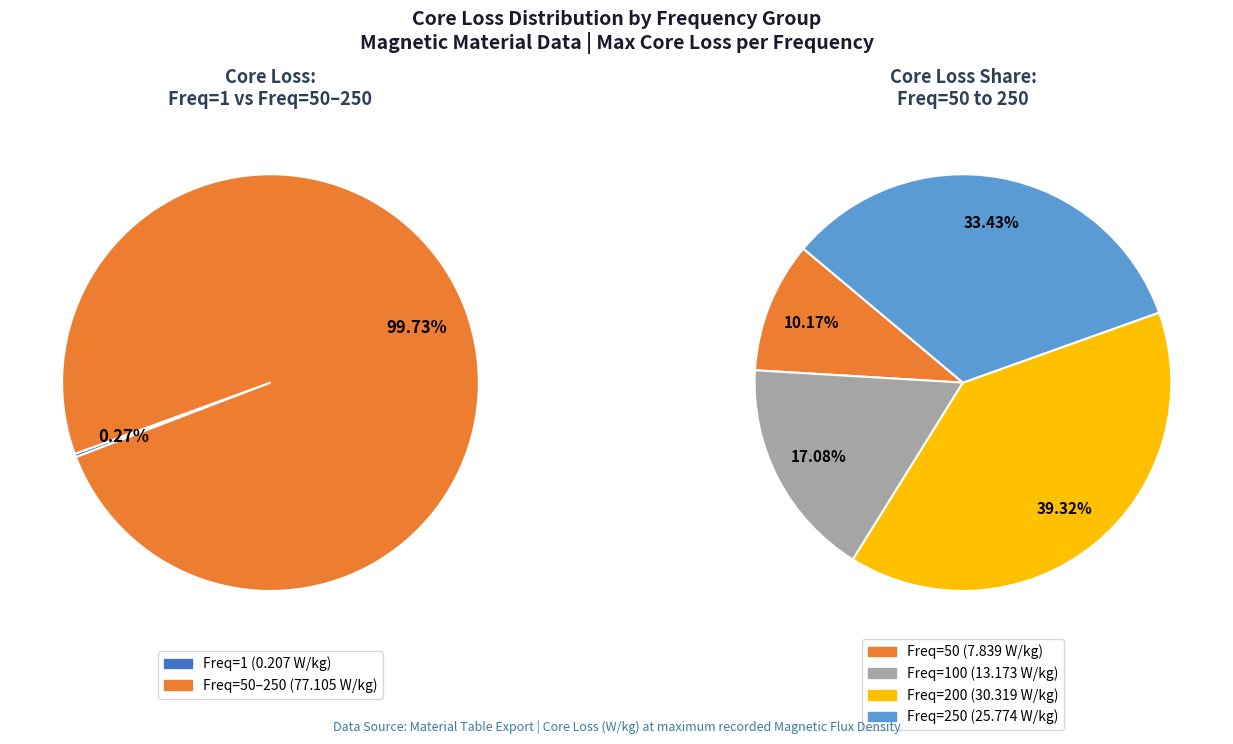

The Frequency 50 slice represents 1% of the pie. True or false?

False